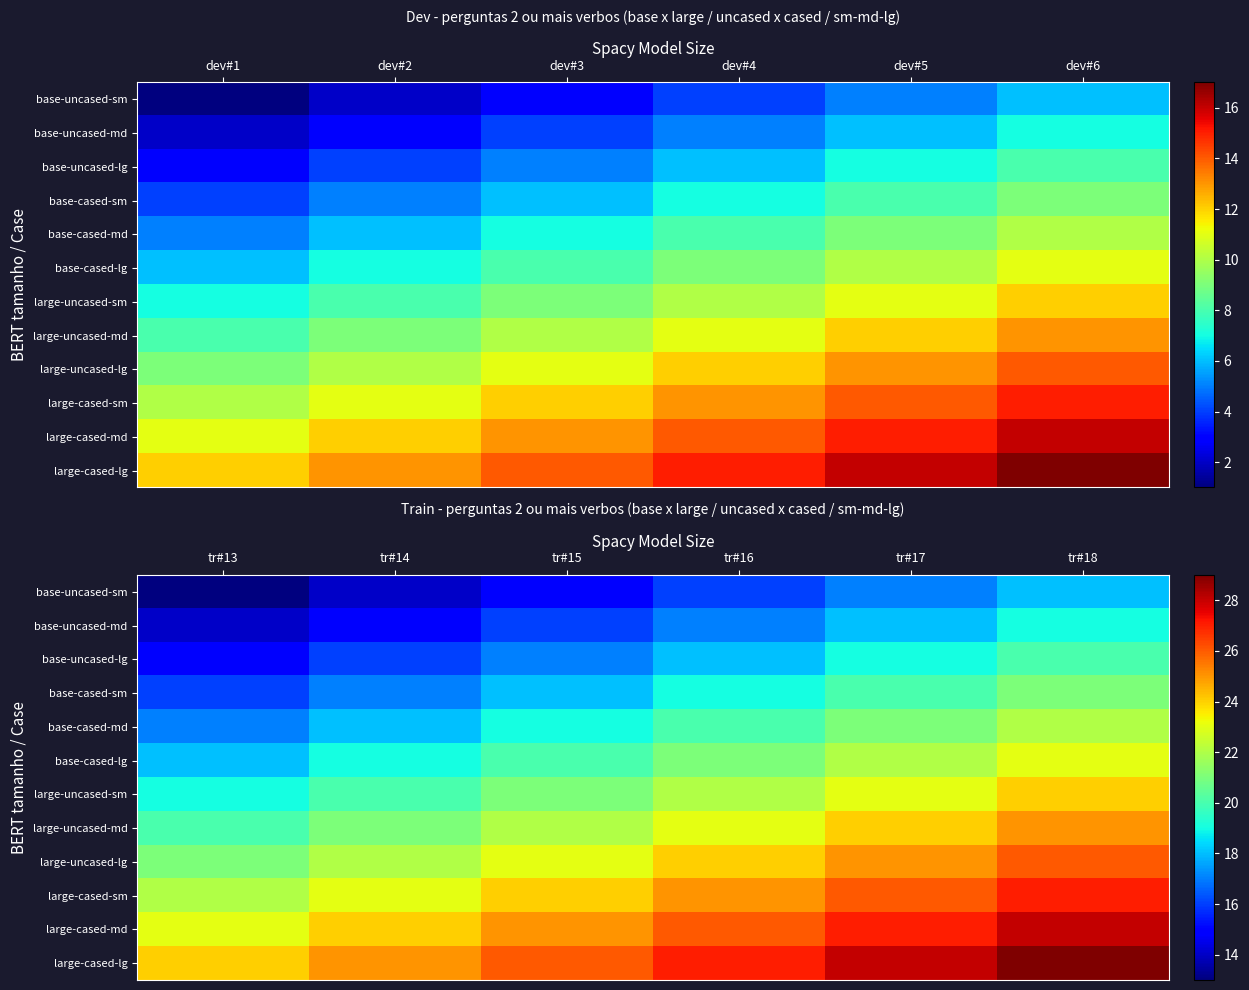

Which category has the highest value in the large-cased-sm series?

tr#18